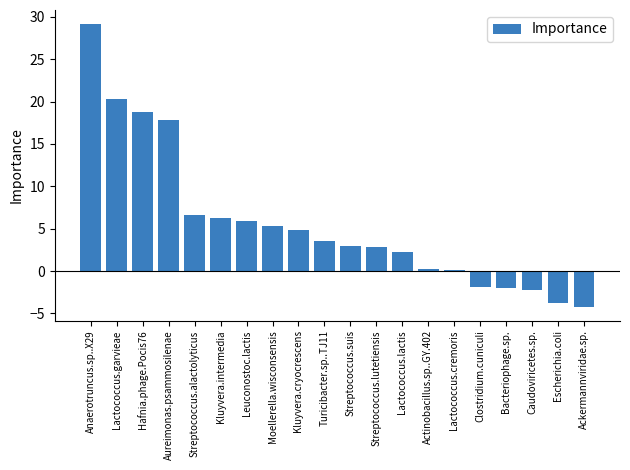

At which label is the value closest to 12?

Streptococcus.alactolyticus